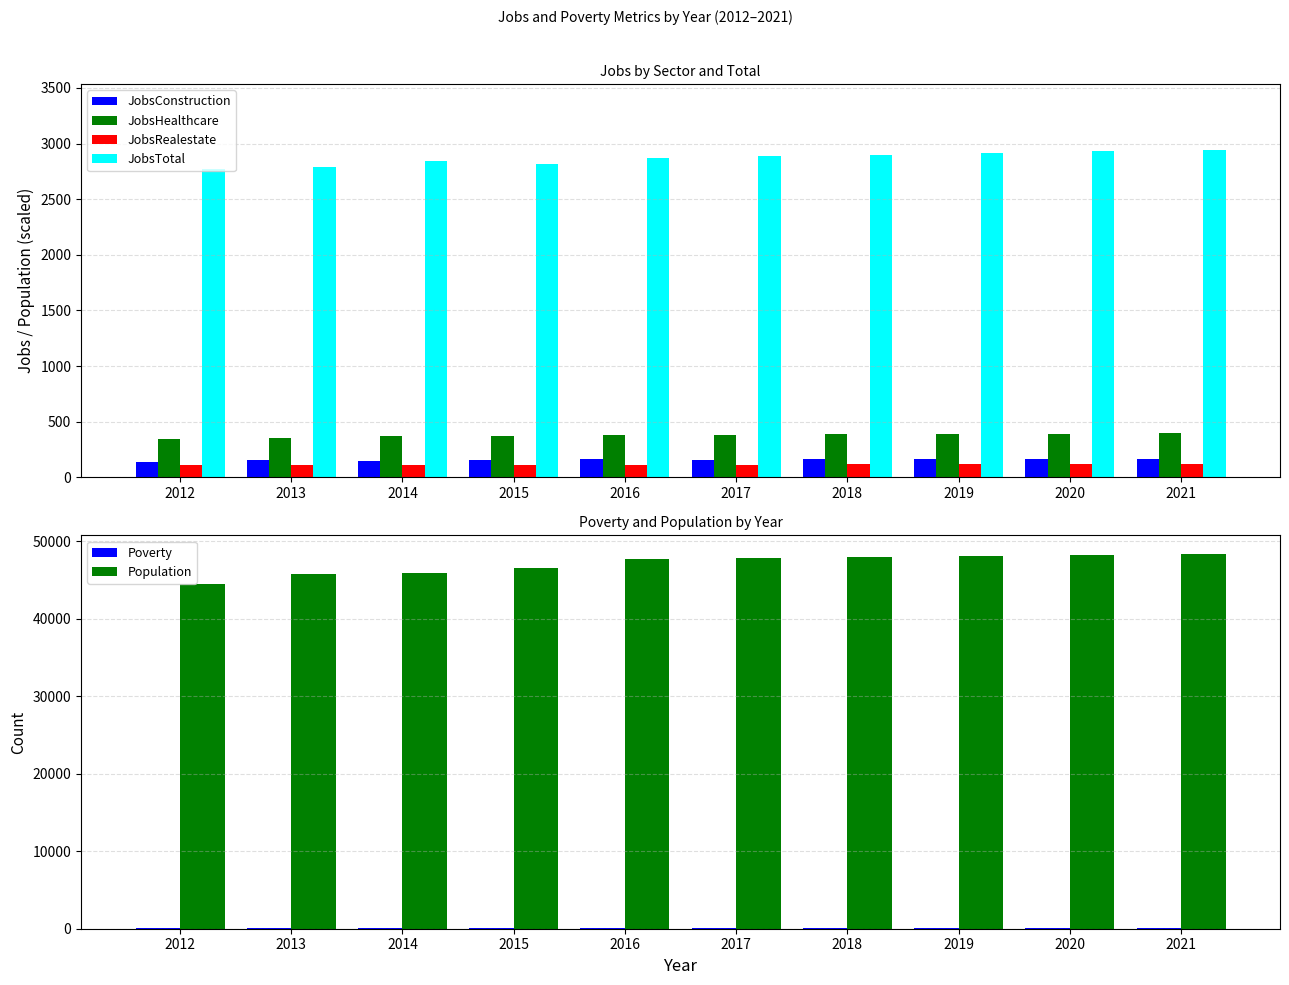

Does the chart contain stacked bars?

No